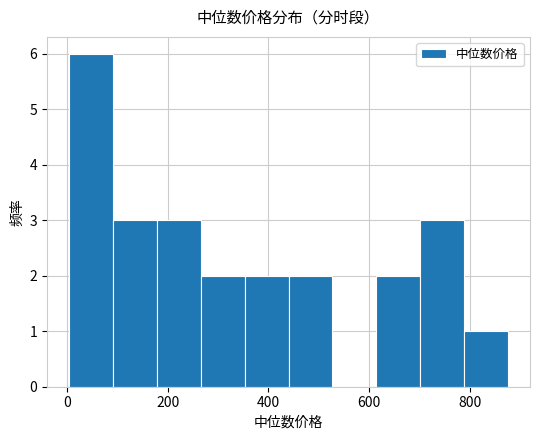

How tall is the bar that spans 700 to 780 on the x-axis? Neither the bar edges nor the heights are printed on the chart, so give them approximately, as read against the axes.

3